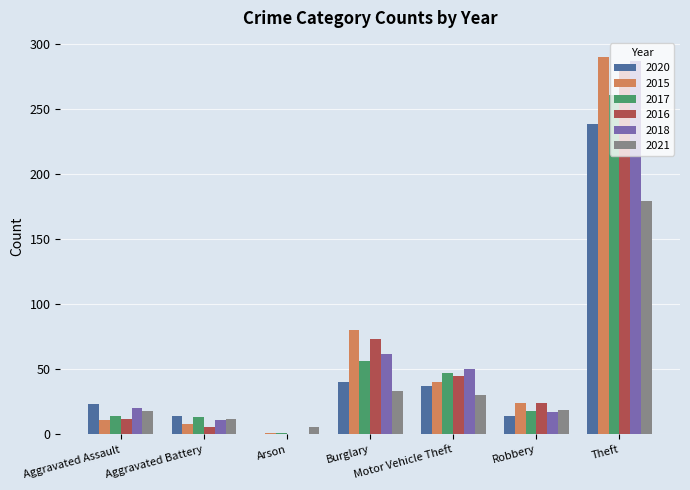

What value does the 2018 series have at Robbery?

17